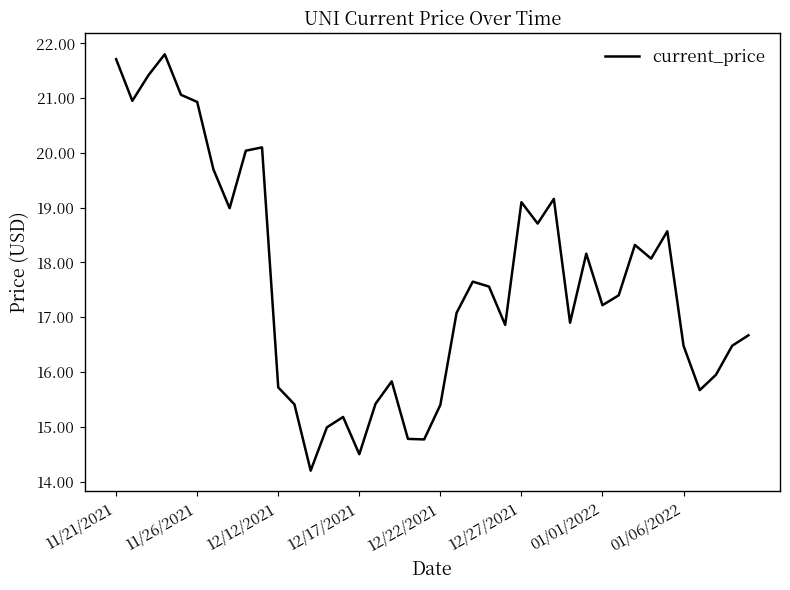

What is the difference between the maximum and minimum values?

7.6